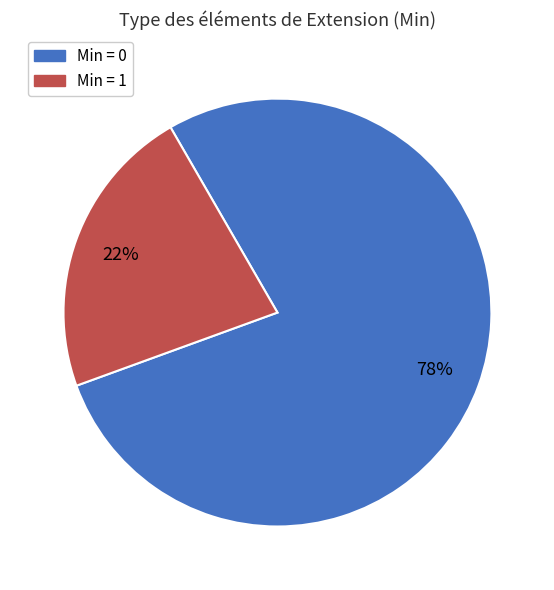

Is there any slice that represents more than half of the pie?

Yes